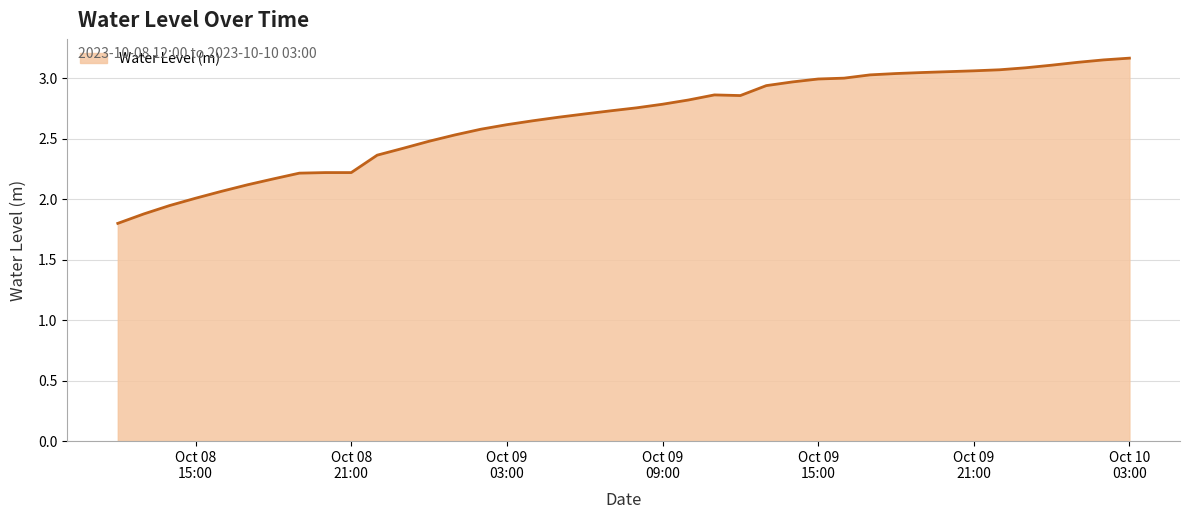

What is the minimum value shown in the chart?

1.8